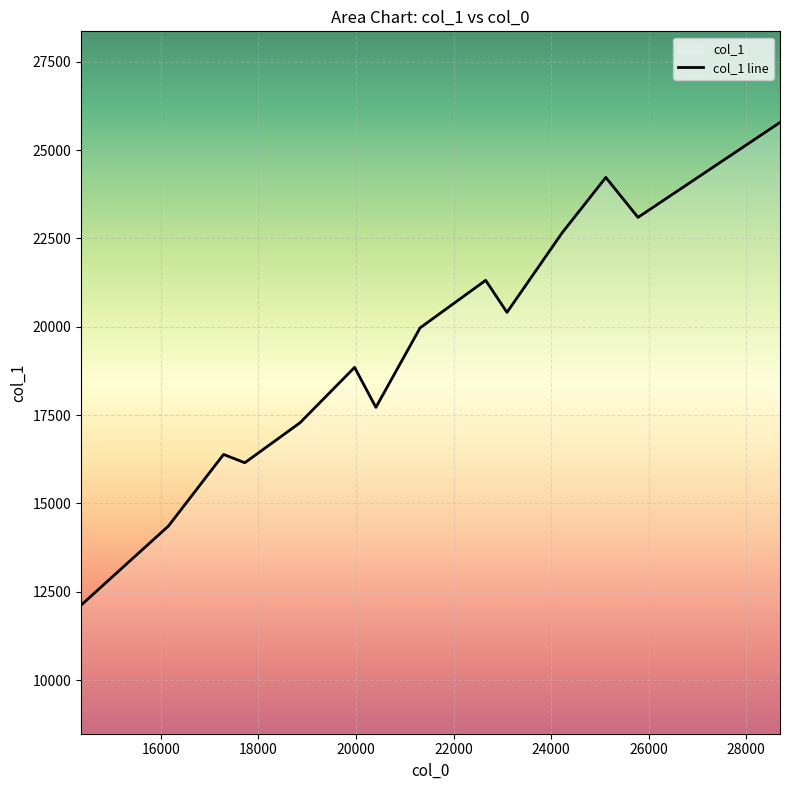

What is the average value?

19310